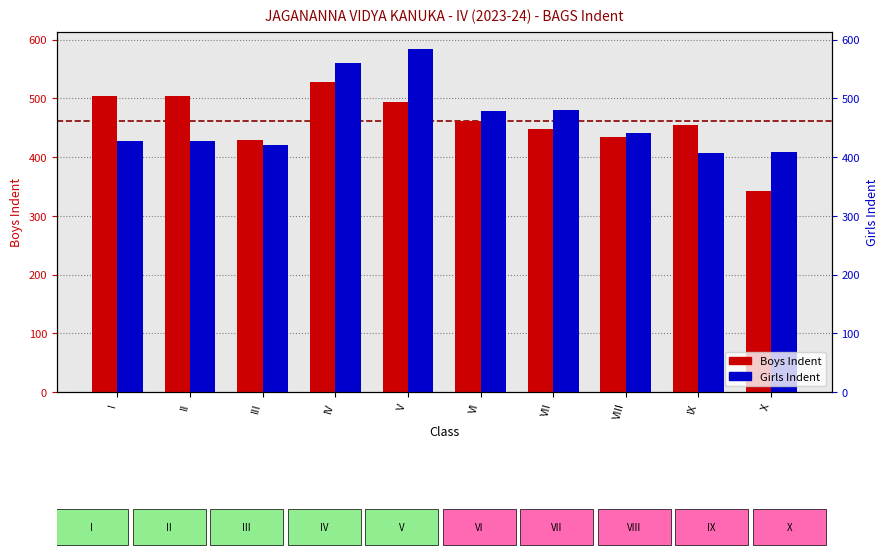

Where is Girls Indent nearest to the value 495?

VII